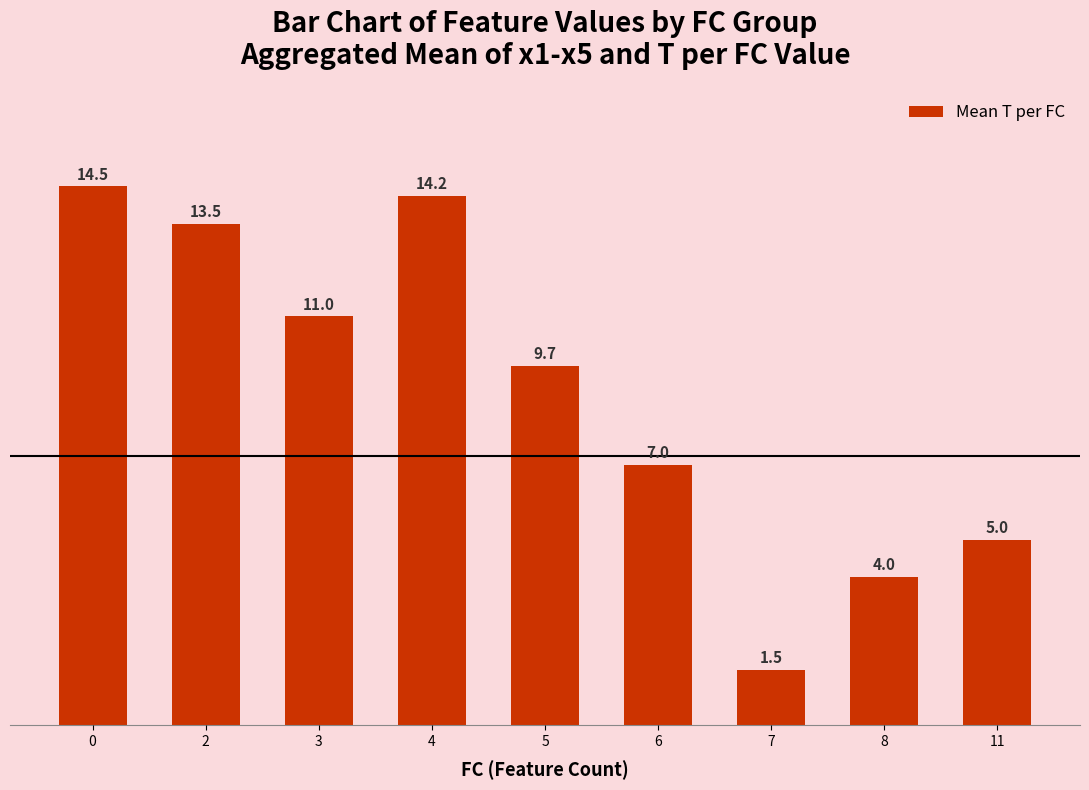

What is the value of the 8th bar from the left?

4.0